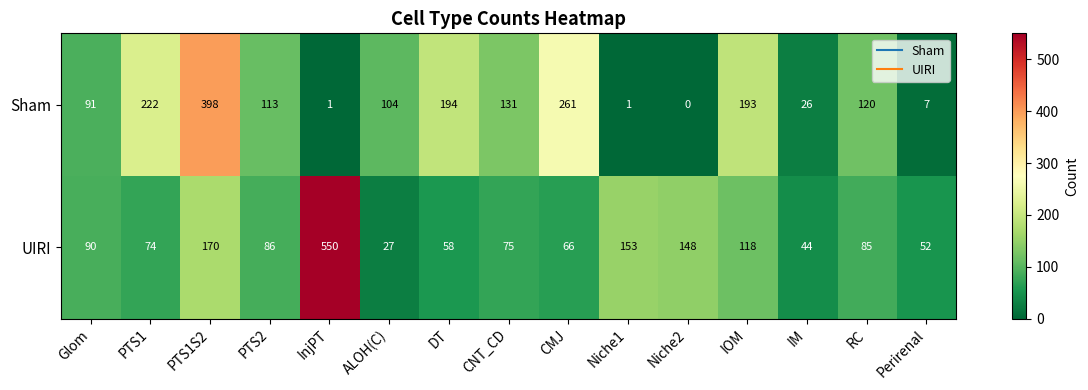

What is the difference between the maximum and minimum values in the UIRI series?

523